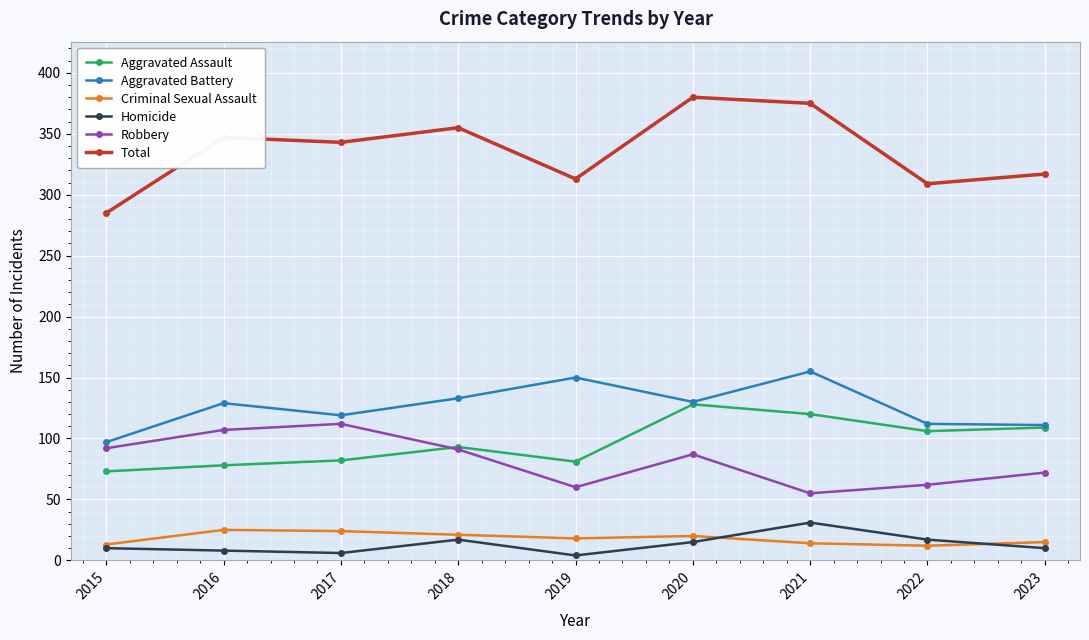

How many data points in Robbery are less than 87?

4